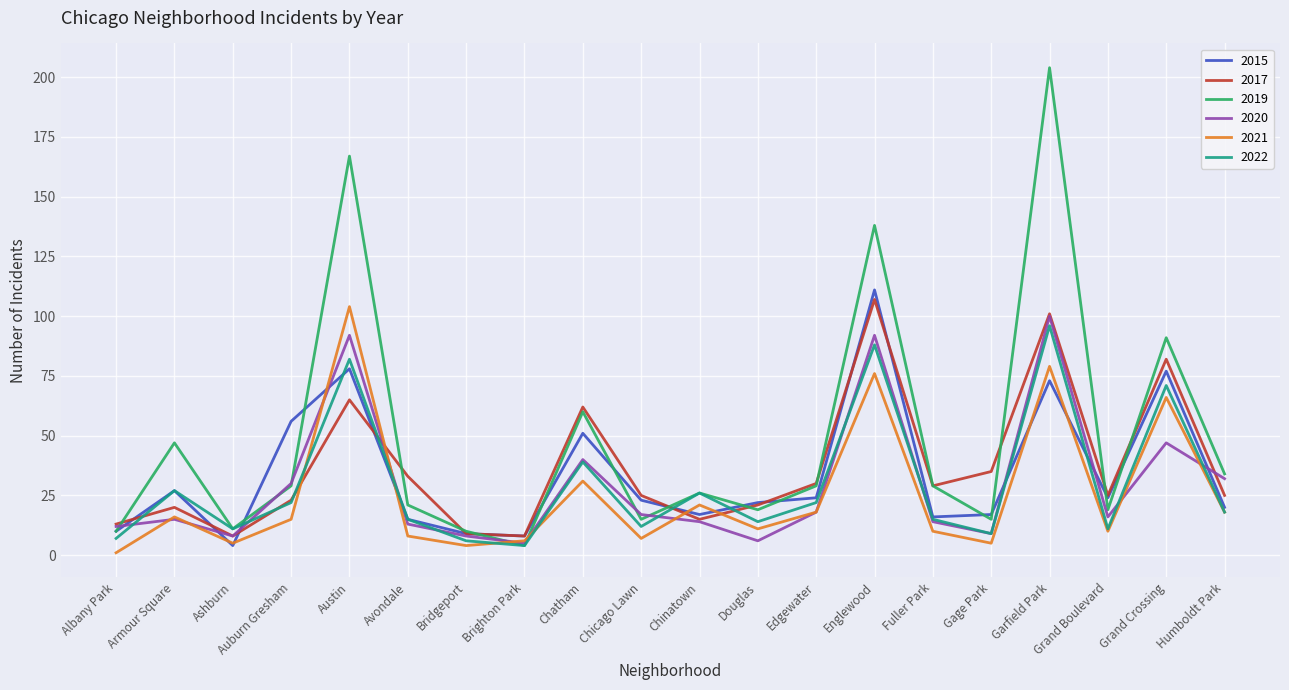

Which series has the largest range (max minus min)?

2019